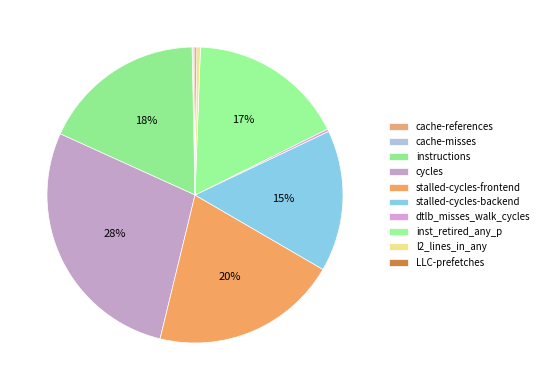

What is the smallest slice in the pie chart?

cache-misses